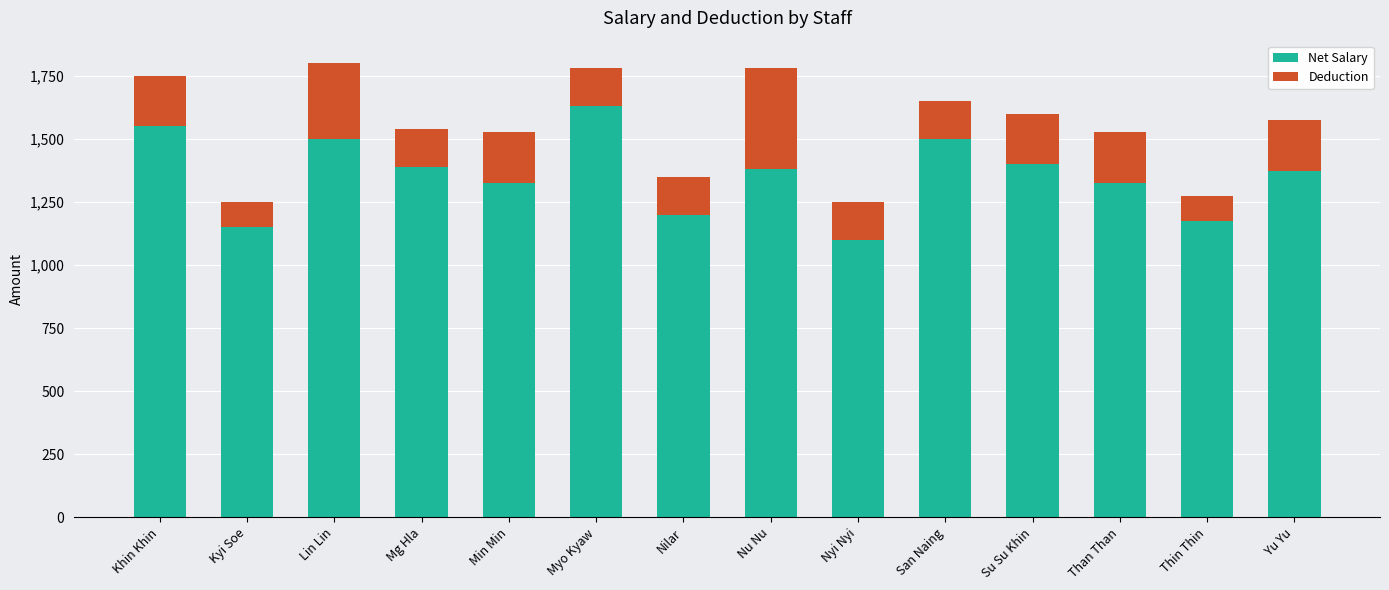

What is the approximate value of Net Salary at Nilar?

1200